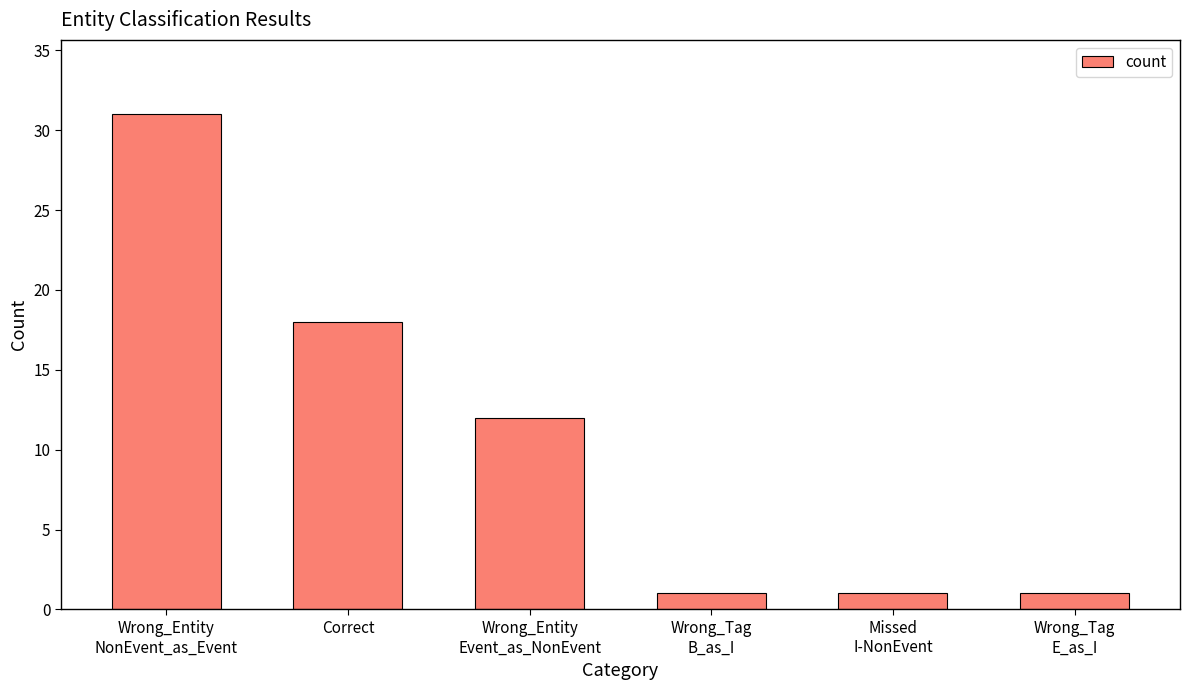

Reading right to left, list all the values displayed in this chart.

1	1	1	12	18	31